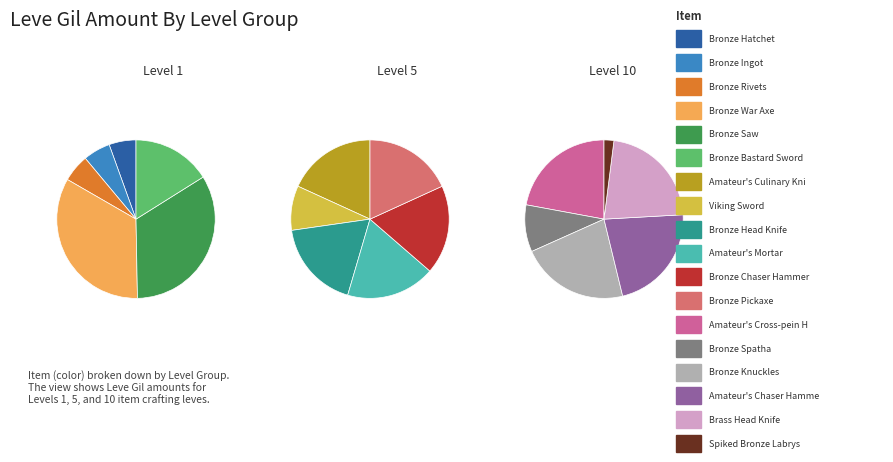

Which category has the smallest portion of the pie?

Bronze Hatchet